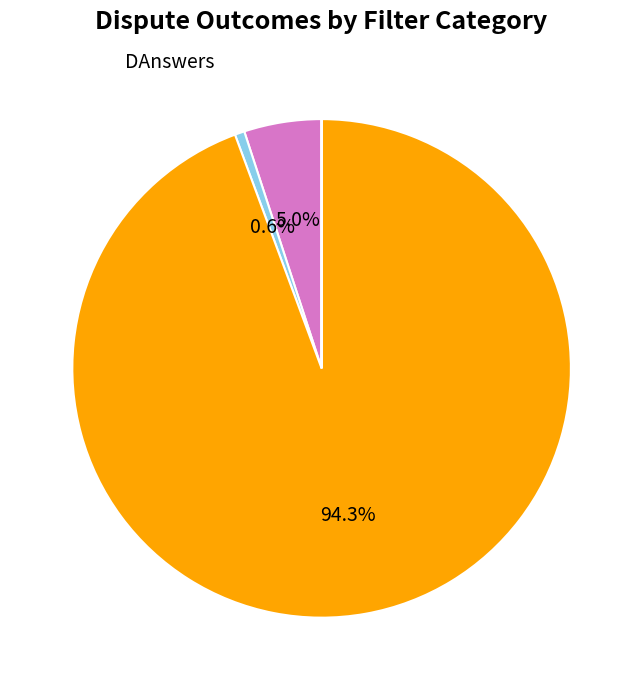

Combined, do PFiles and DAnswers account for over 50%?

No